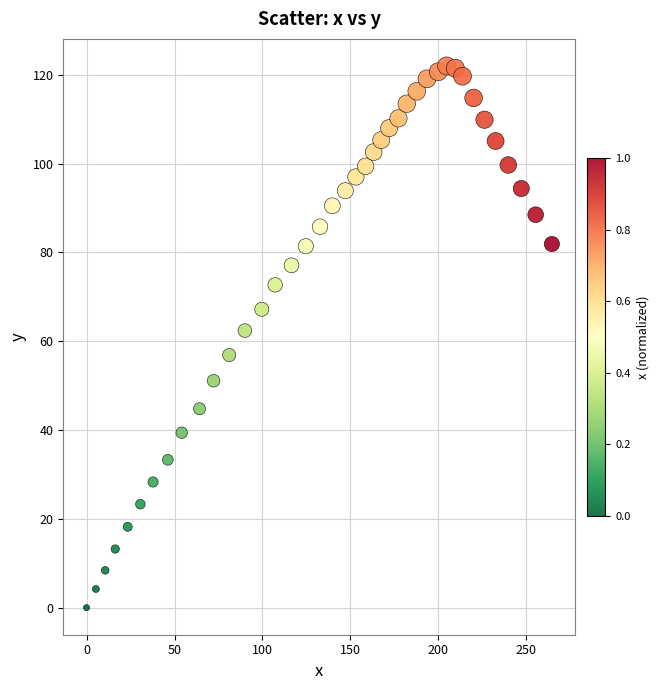

What Y value in the scatter plot is closest to 61?

62.4